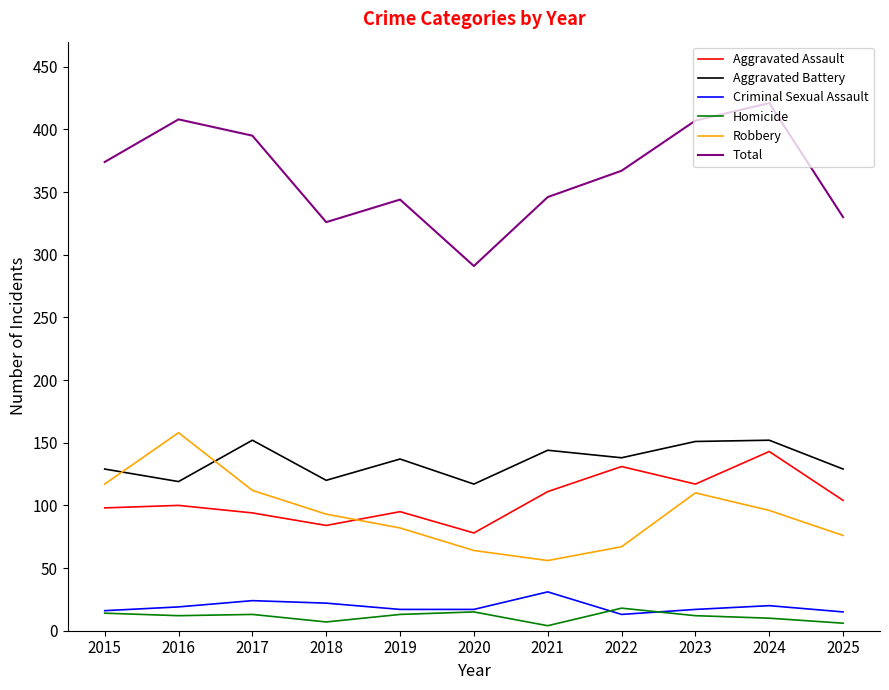

What are all the series names shown in the legend?

Aggravated Assault, Aggravated Battery, Criminal Sexual Assault, Homicide, Robbery, Total